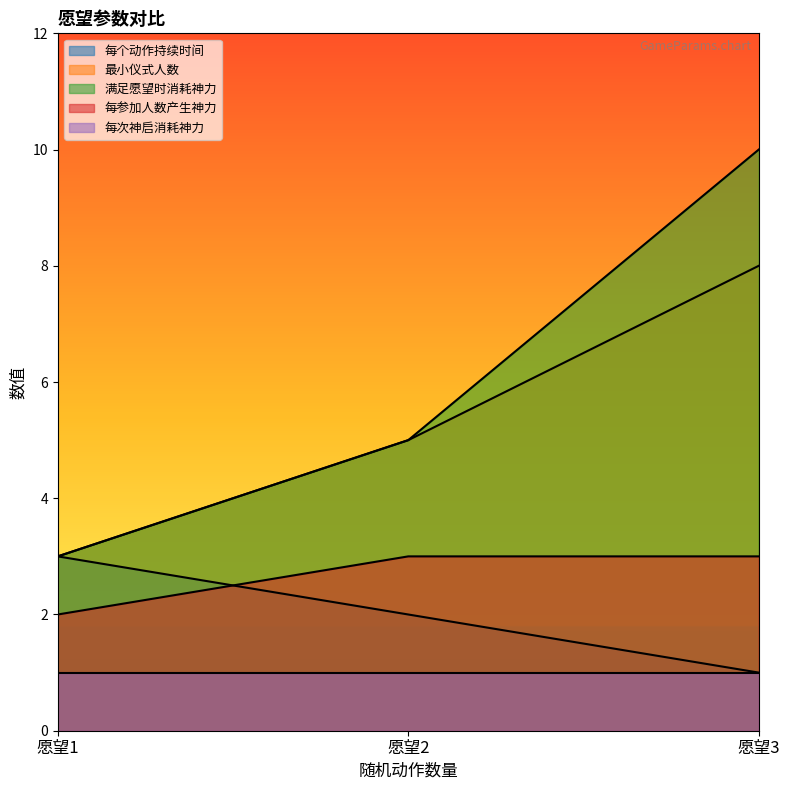

The value of 每个动作持续时间 at 愿望2 is 1. True or false?

False